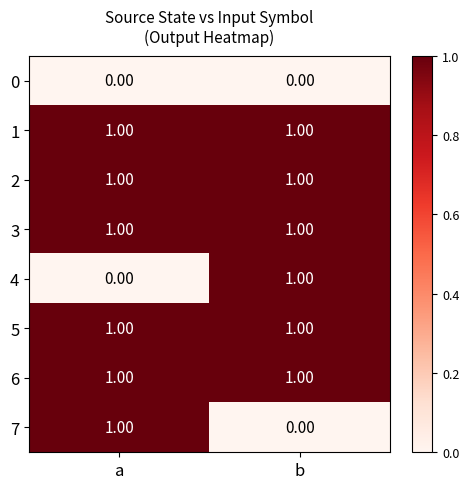

List the labels in order of 4 value, largest first.

b, a